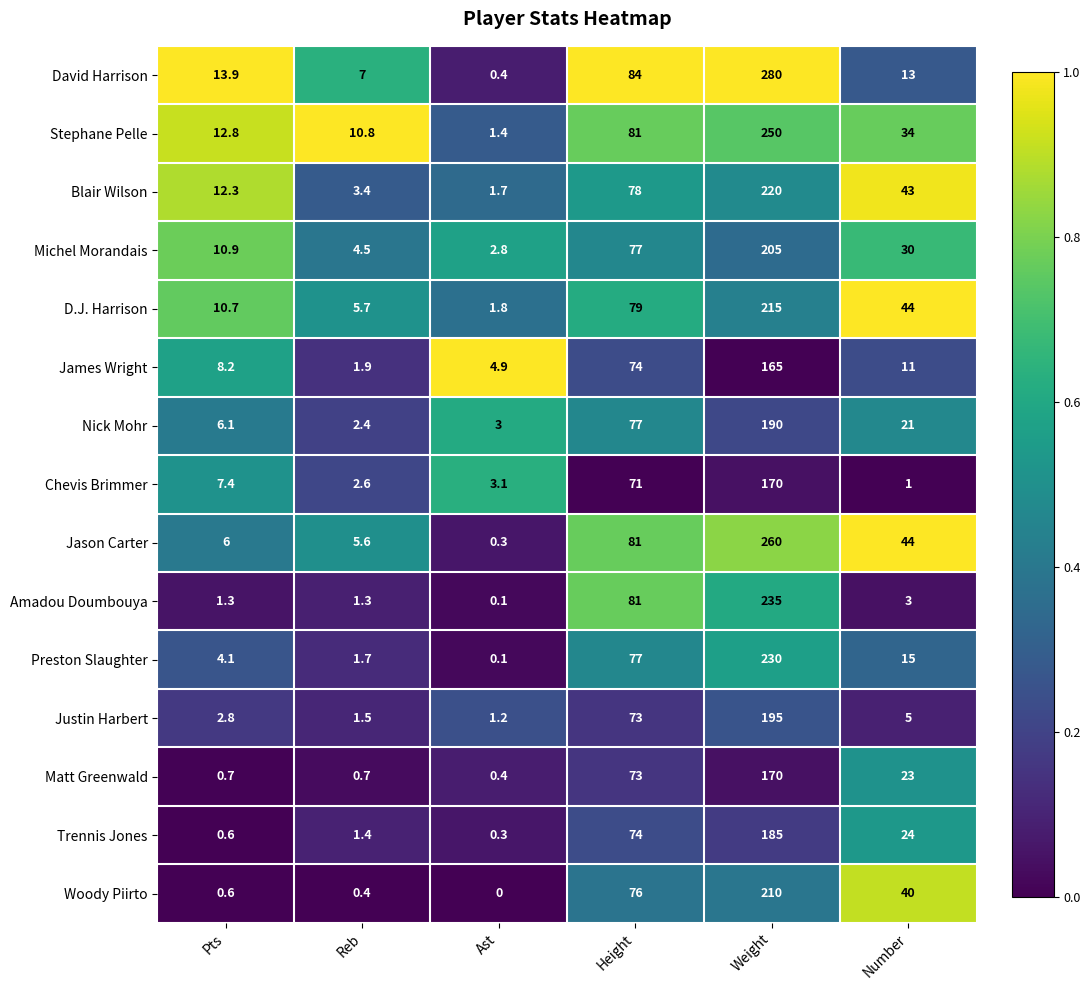

At which label is Justin Harbert closest to 98?

Height